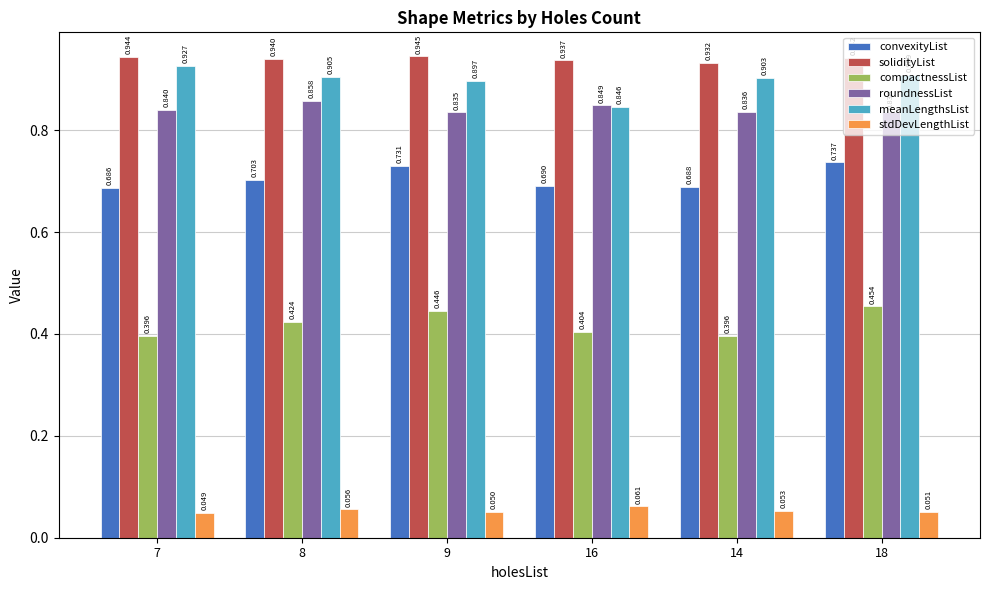

What are all the series names shown in the legend?

convexityList, solidityList, compactnessList, roundnessList, meanLengthsList, stdDevLengthList